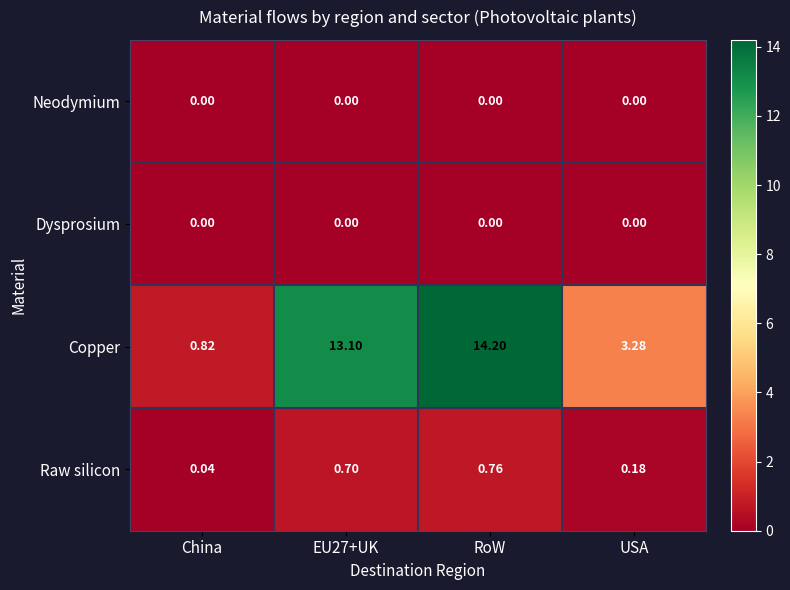

What is the total value across all series at EU27+UK?

13.8